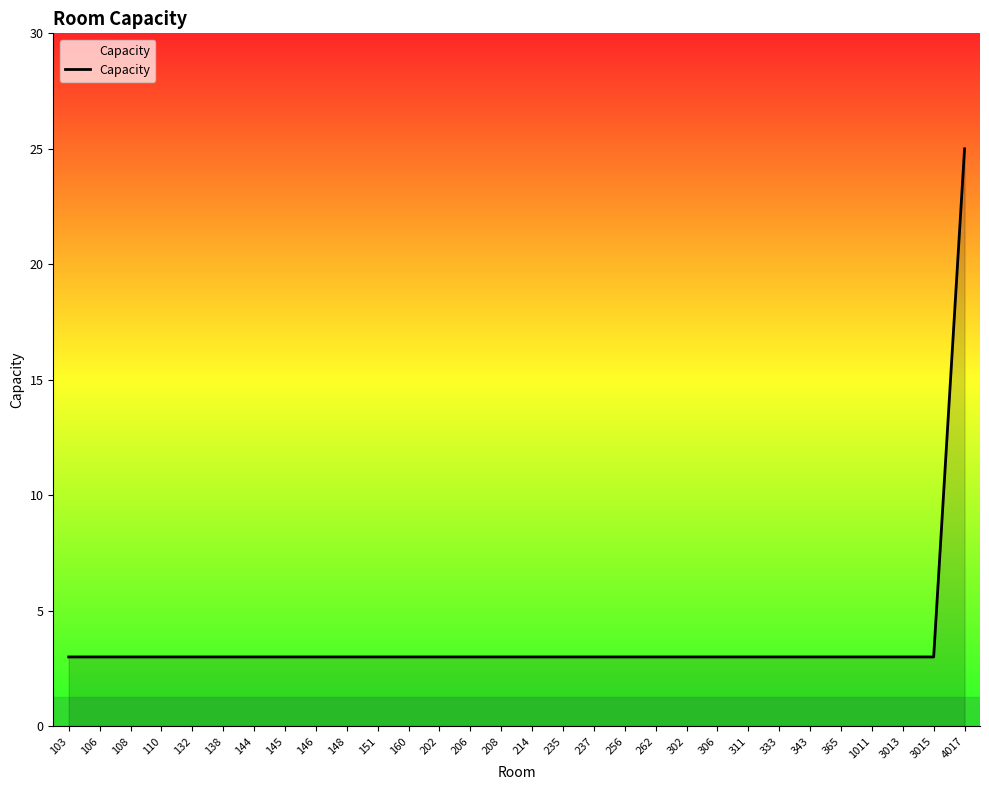

What is the sum of all values?

112